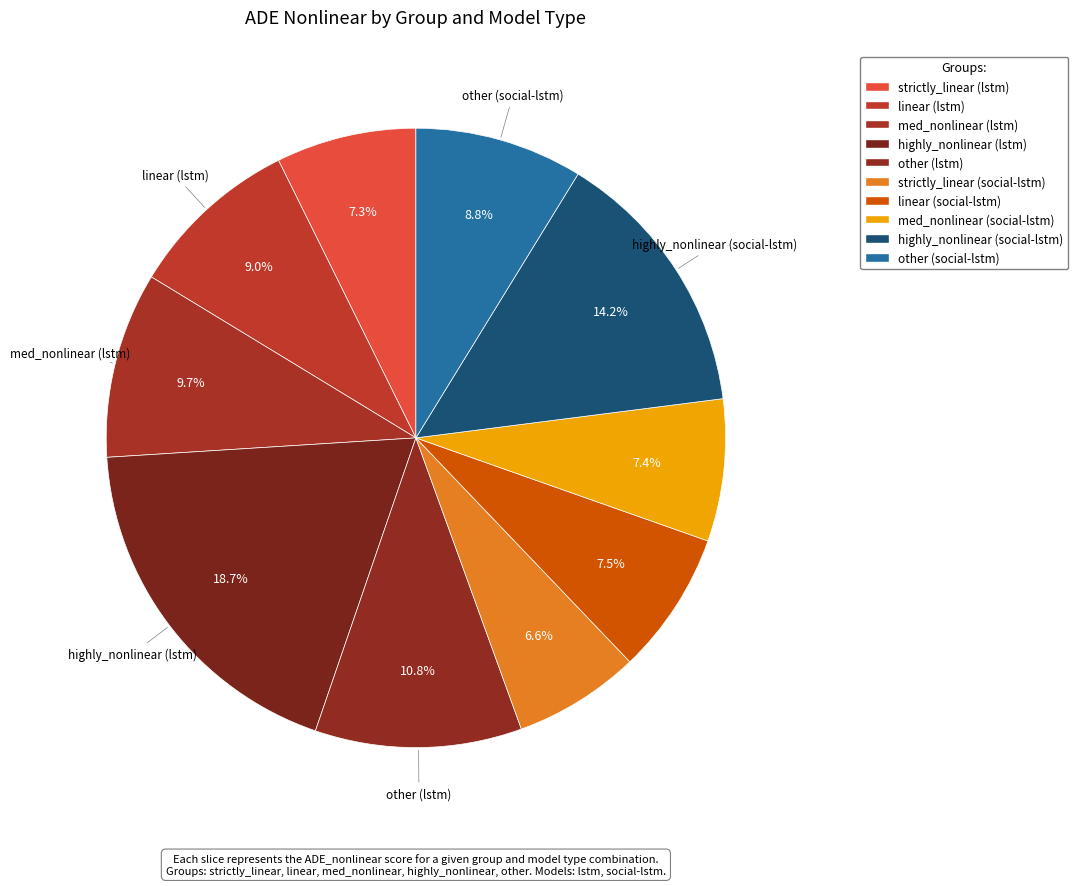

How many segments does this pie chart have?

10